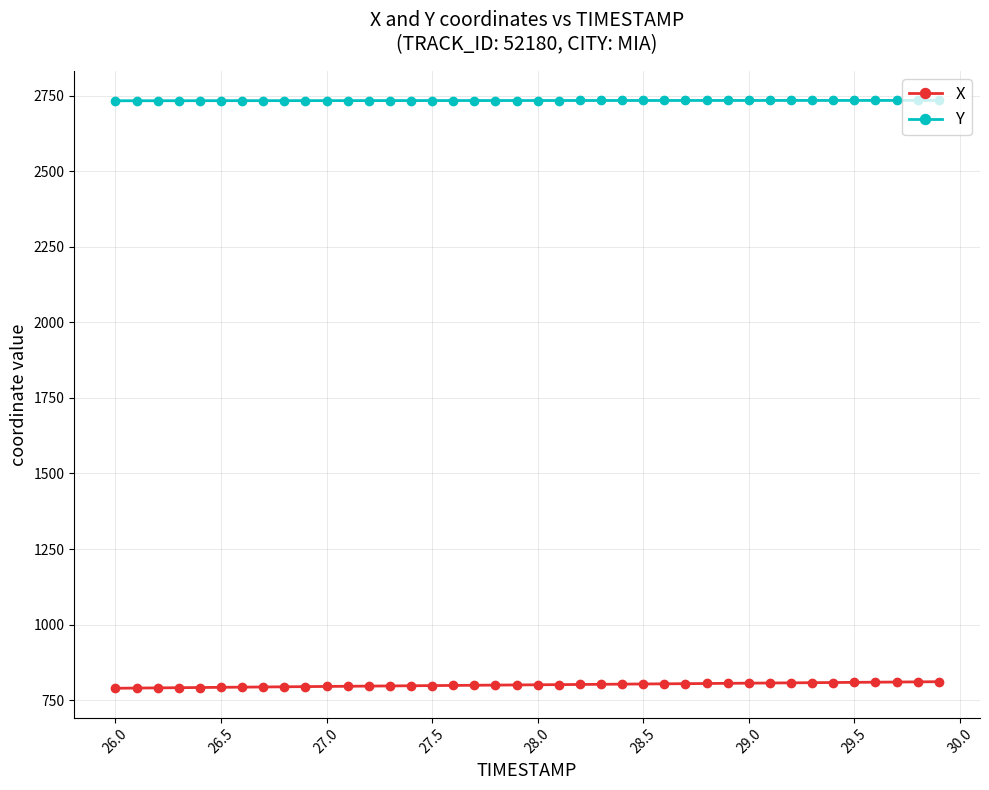

True or false: X and Y intersect in this chart.

False